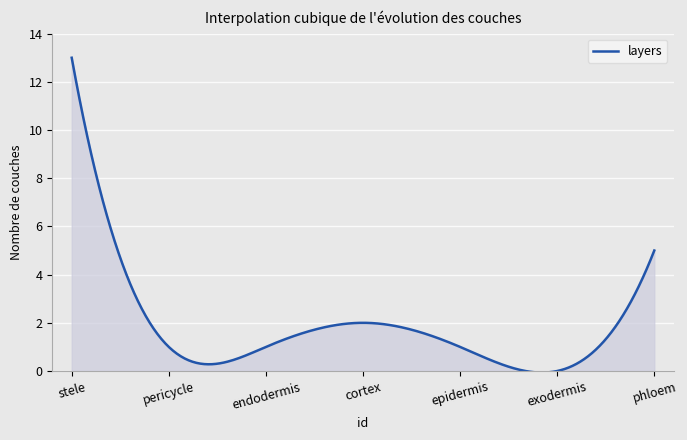

What is the greatest value displayed?

13.0